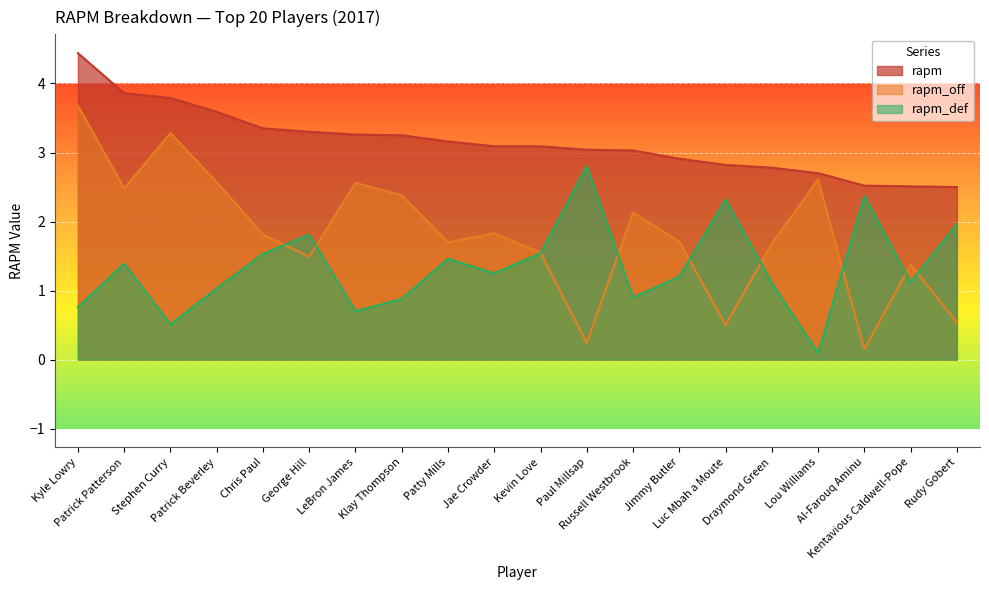

How many interior local peaks does the rapm_off series have?

6